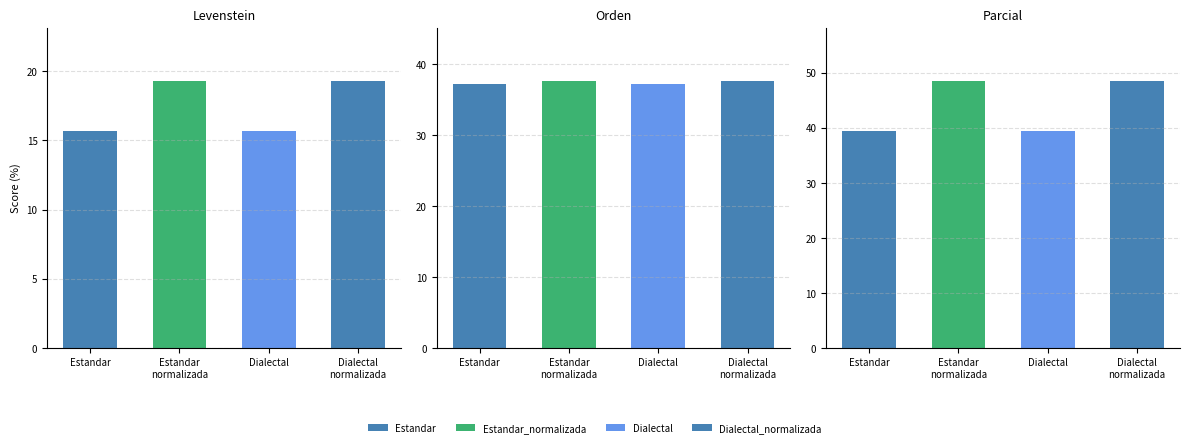

What is the difference between the Orden values at Dialectal and Estandar_normalizada?

0.4